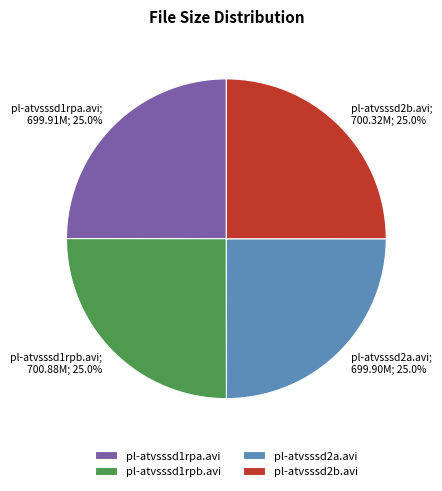

Approximately how many times larger is the value at pl-atvsssd1rpa.avi compared to pl-atvsssd2b.avi?

1.0